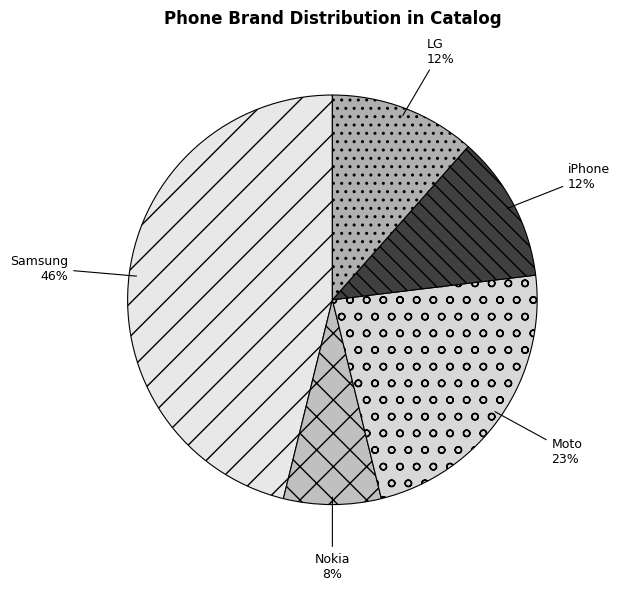

The Nokia slice represents 19% of the pie. True or false?

False